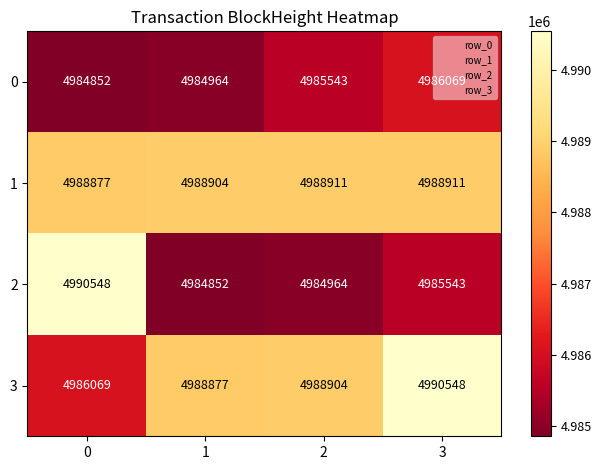

What is the greatest value displayed?

4990548